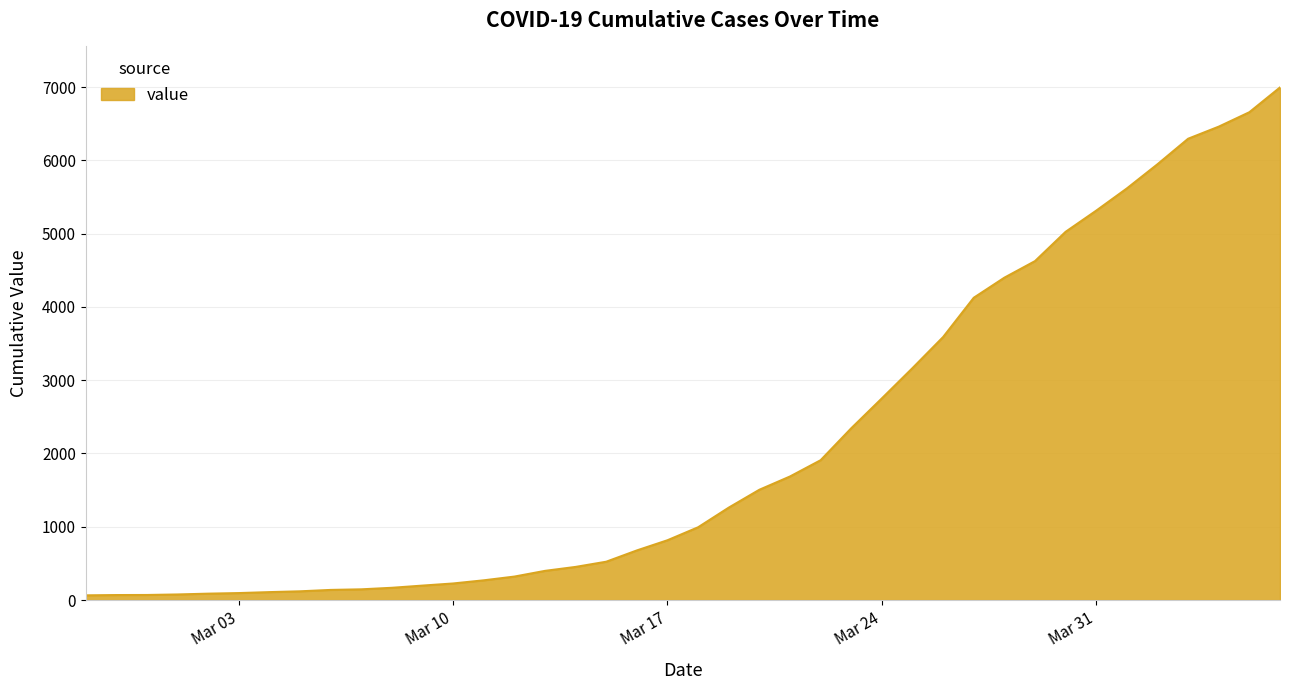

What is the difference between the maximum and minimum values?

6931